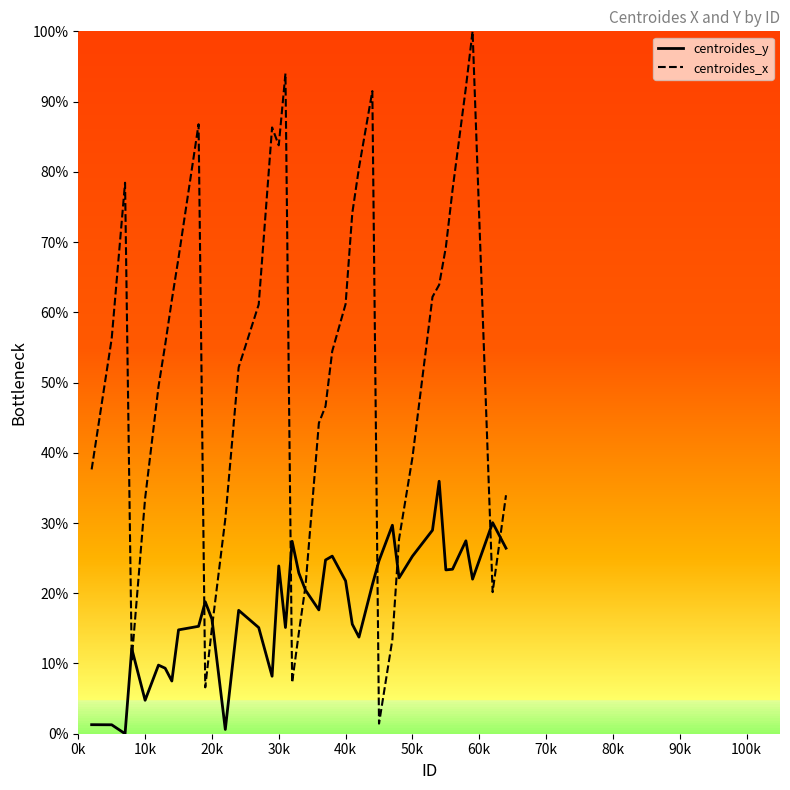

Count the number of categories in the chart.

40